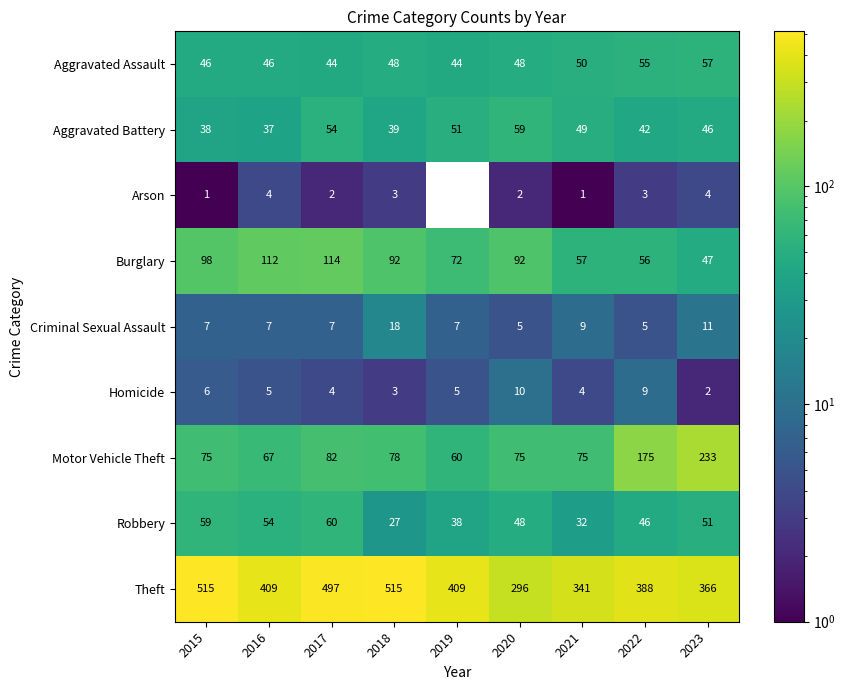

At which label does Robbery first exceed 48?

2015